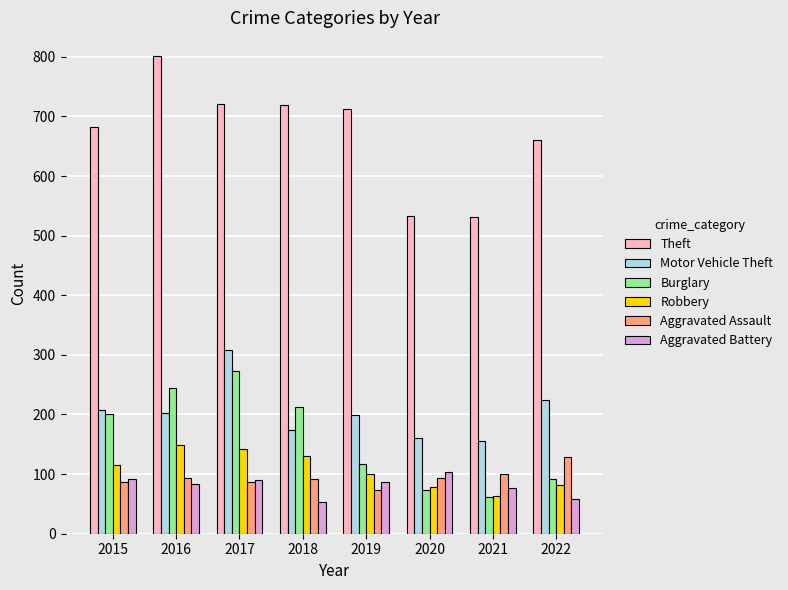

Does the chart contain any negative values?

No